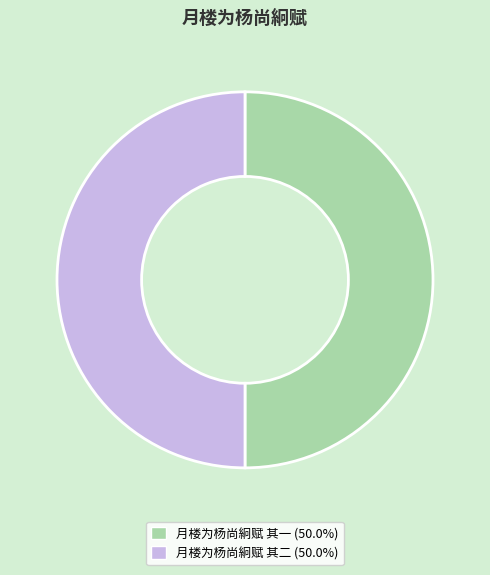

What is the ratio of the value at 月楼为杨尚絅赋 其一 to the value at 月楼为杨尚絅赋 其二?

1.0